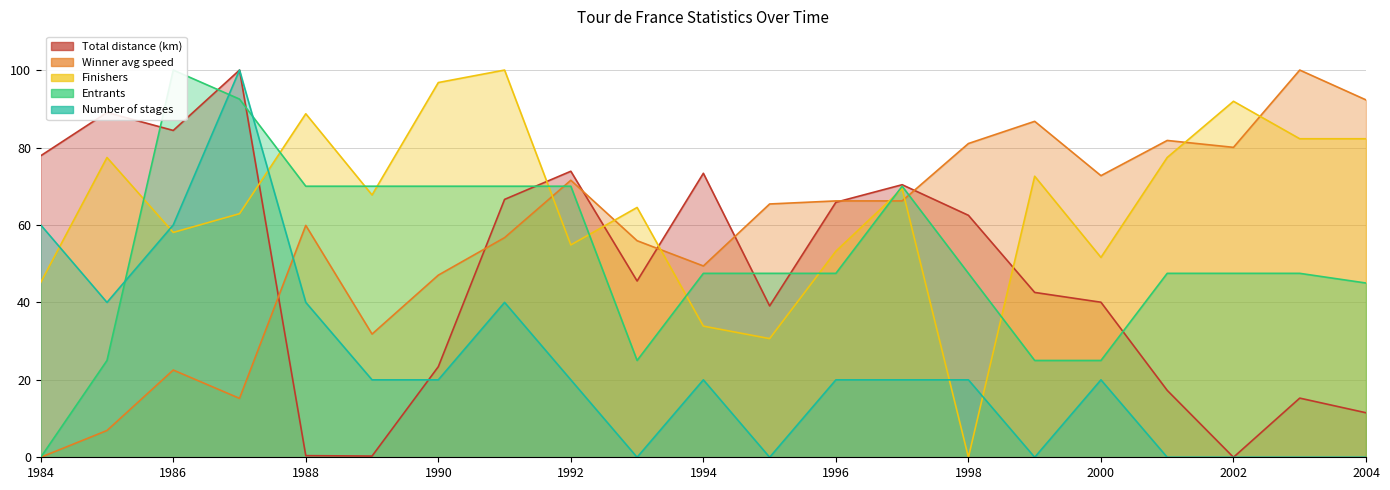

What is the difference between the maximum and second lowest values in the Number of stages series?

100.0